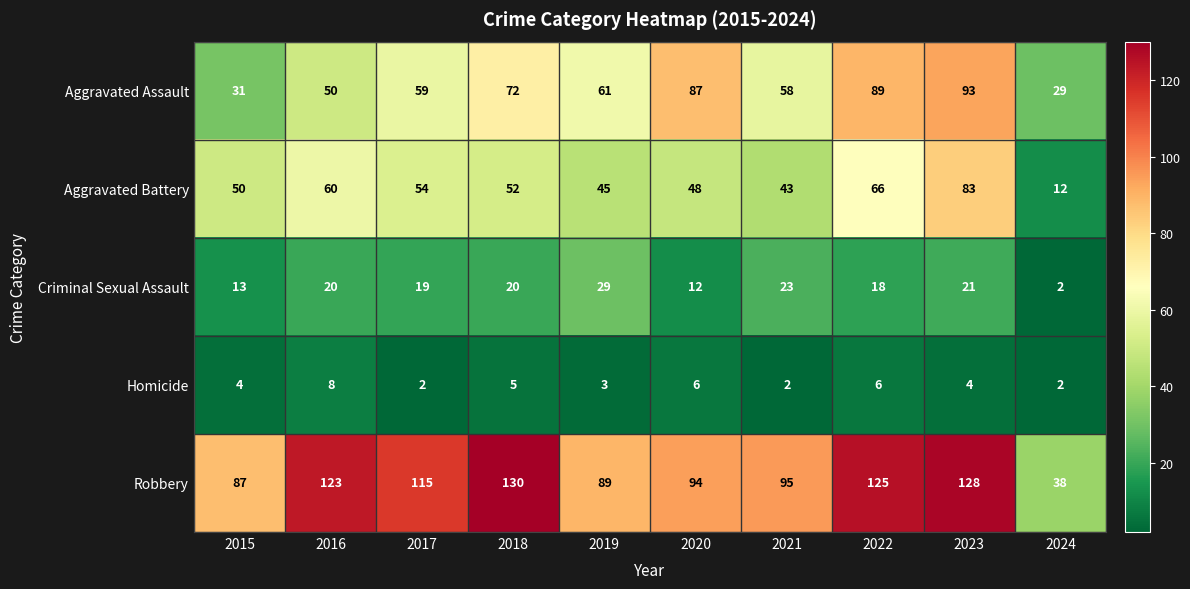

What is the maximum value shown in the chart?

130